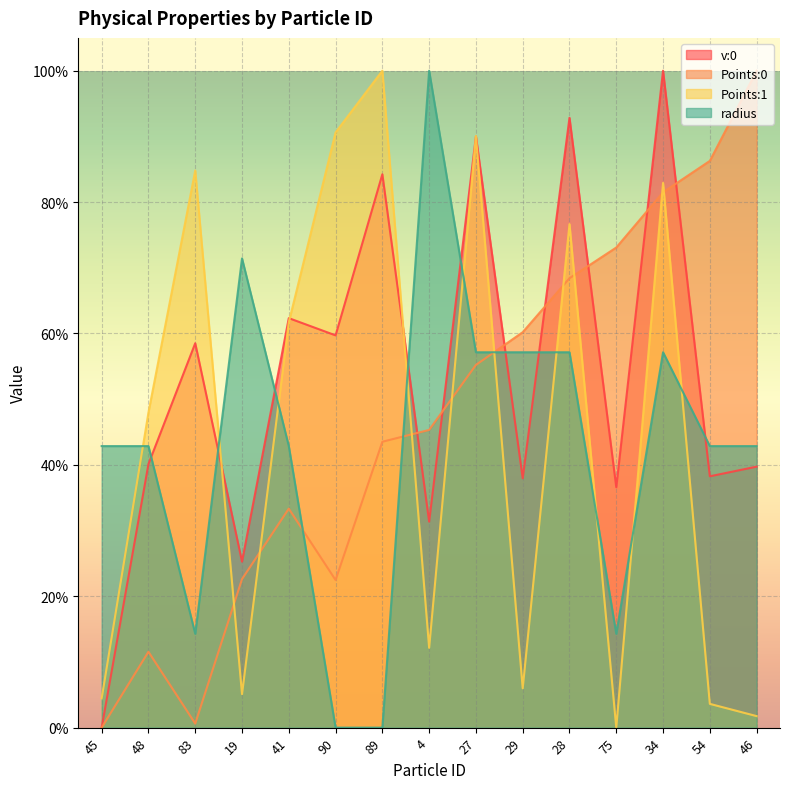

How many interior local peaks does the radius series have?

3